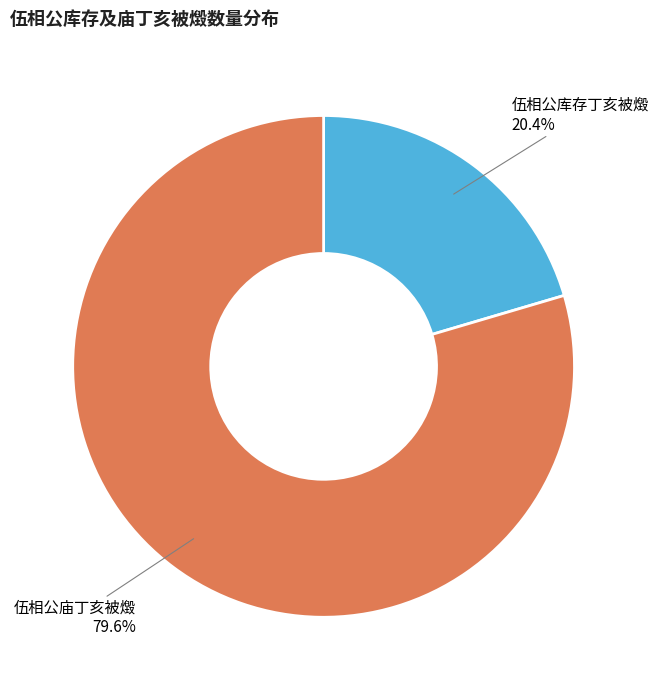

What percentage is the 伍相公库存丁亥被燬 slice, to the nearest percent?

20%